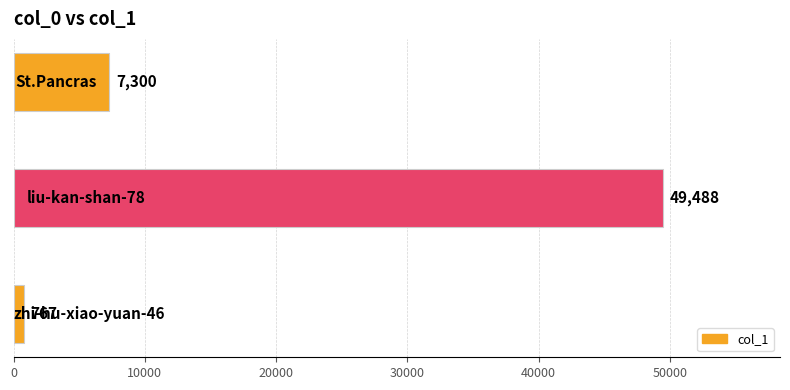

How many distinct data groups are displayed?

1